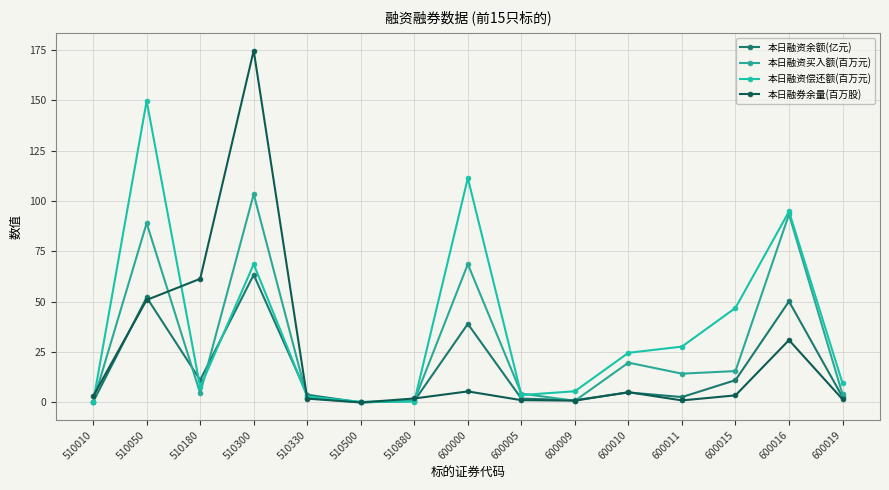

Between which two adjacent categories do 本日融资买入额(百万元) and 本日融券余量(百万股) first intersect?

510010 and 510050